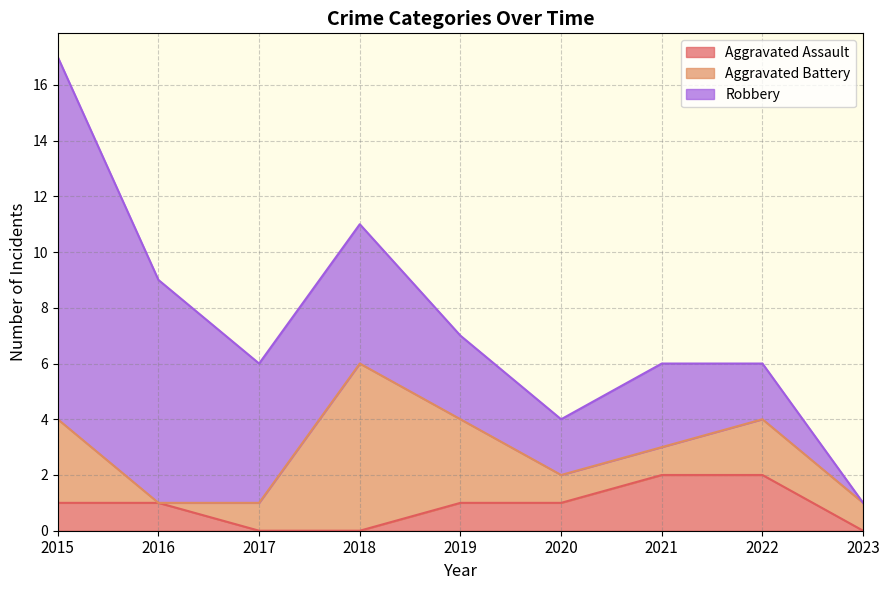

Reading right to left, transcribe all the data shown in this chart.

Aggravated Assault: 0	2	2	1	1	0	0	1	1
Aggravated Battery: 1	2	1	1	3	6	1	0	3
Robbery: 0	2	3	2	3	5	5	8	13